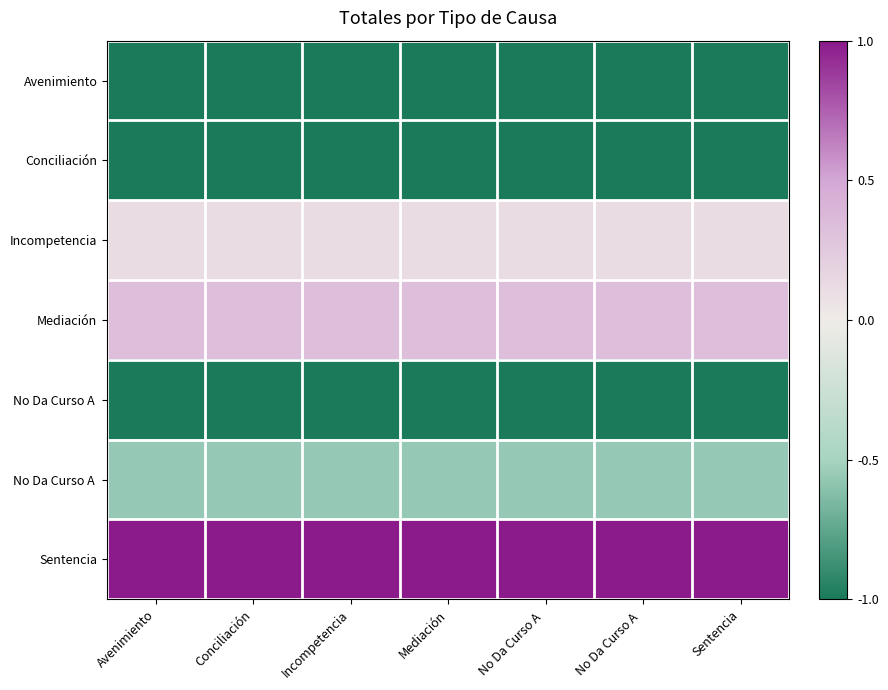

What is the maximum value shown in the chart?

1.0